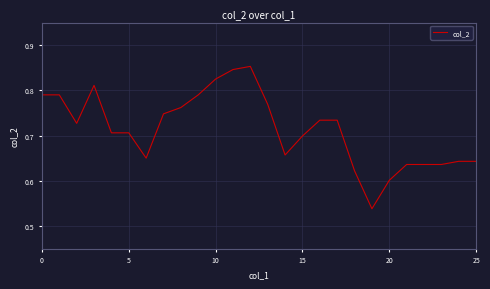

What is the difference between the maximum and minimum values?

0.3